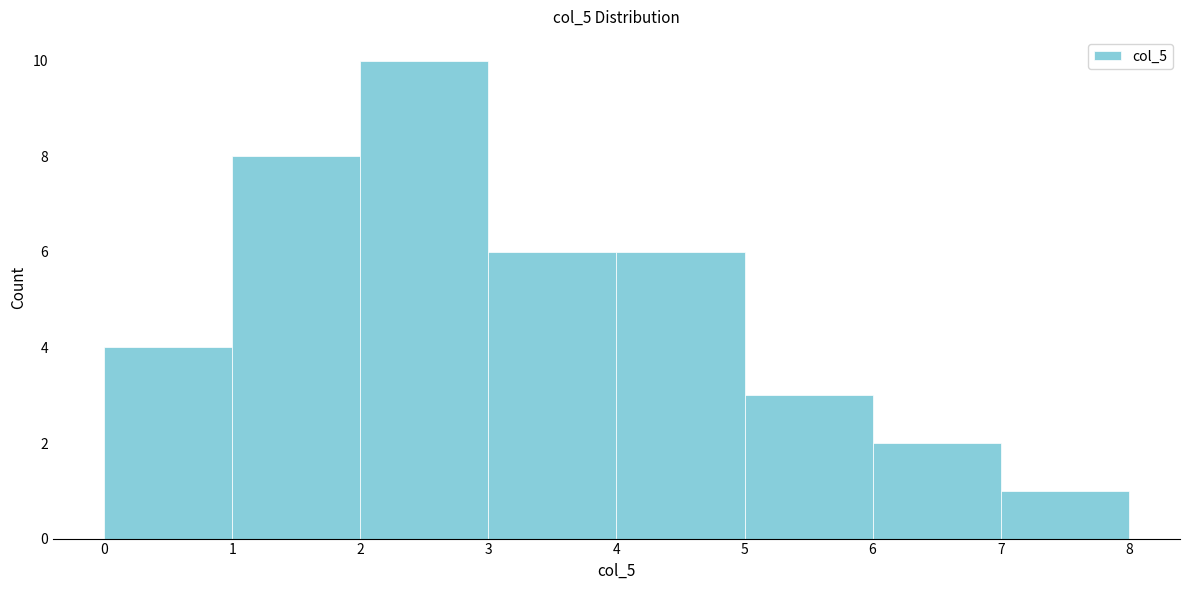

Which range on the x-axis has the tallest bar?

2 to 3